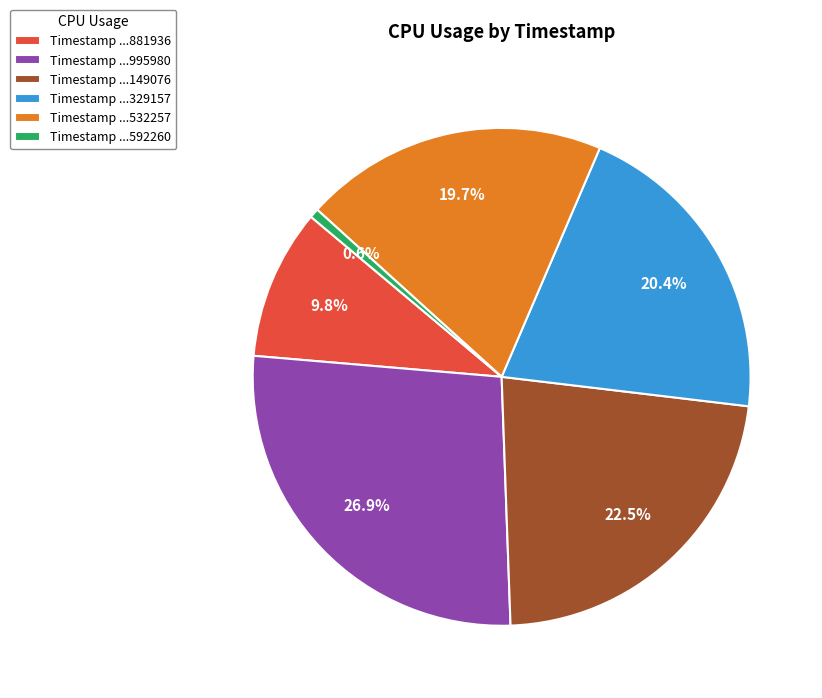

Which slice is the smallest?

Timestamp ...592260